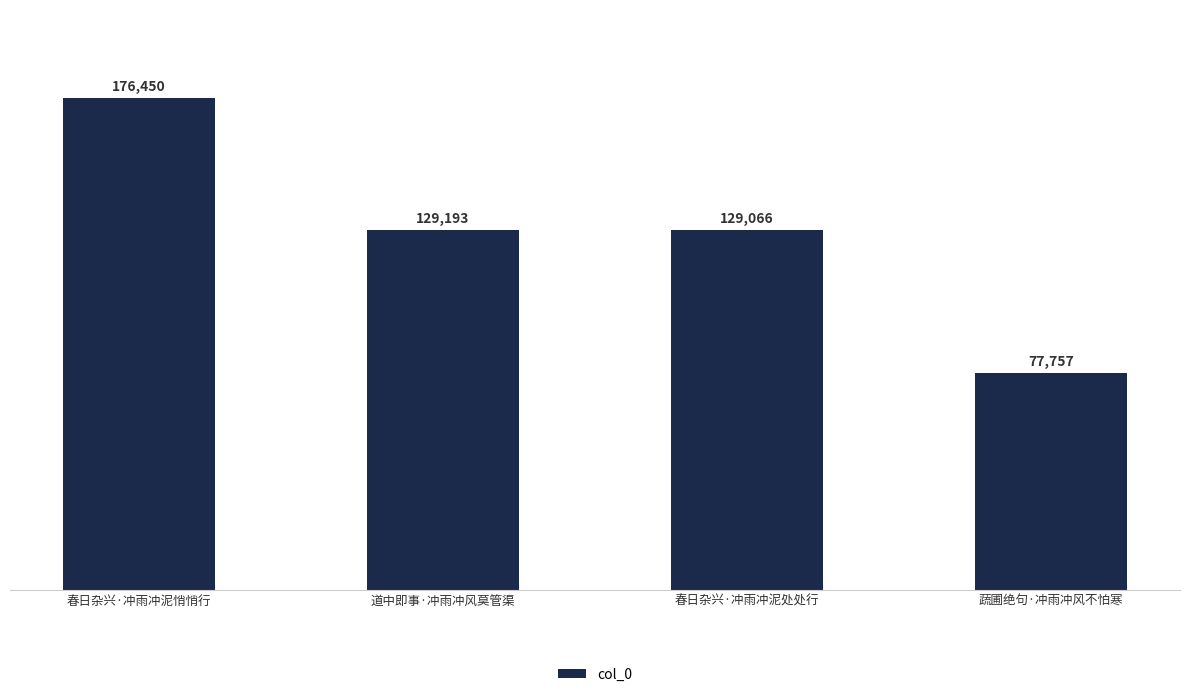

How many data points are less than 129193?

2